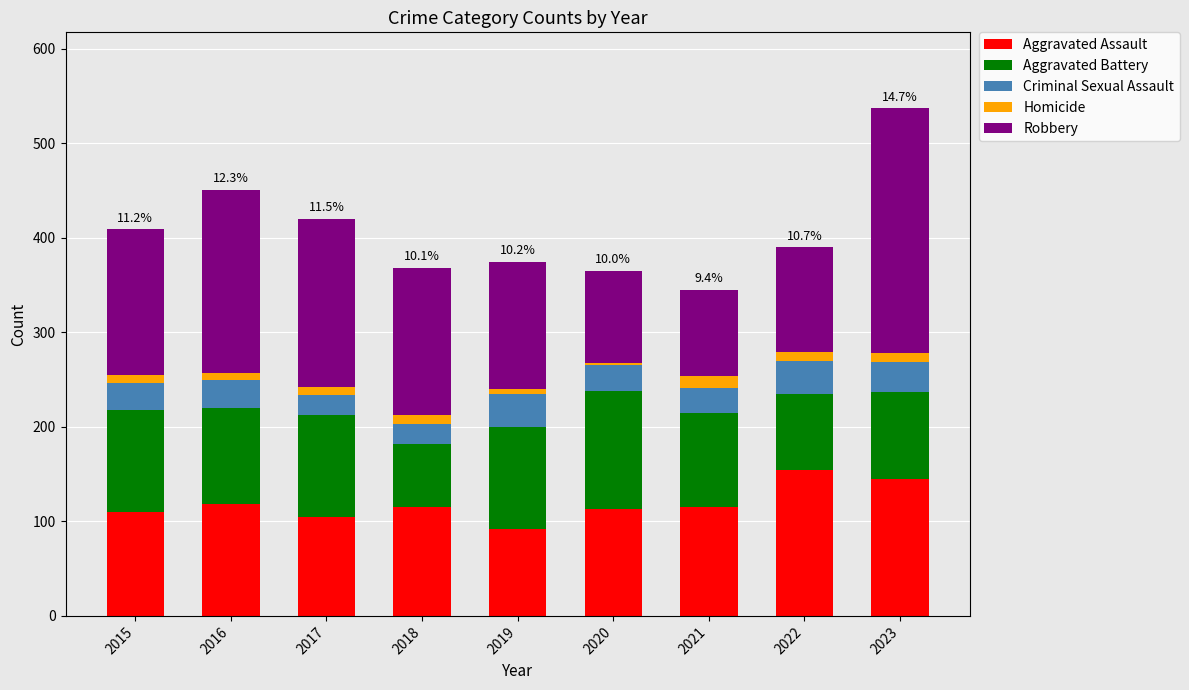

Is it true that Aggravated Assault equals 115 at 2021?

True